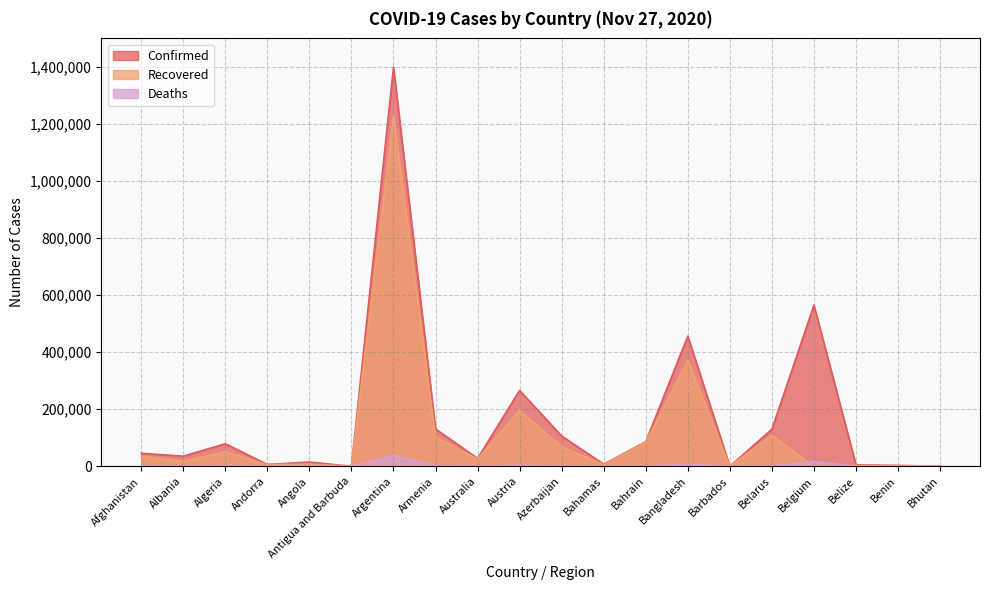

Does the chart display data point markers on the line(s)?

No